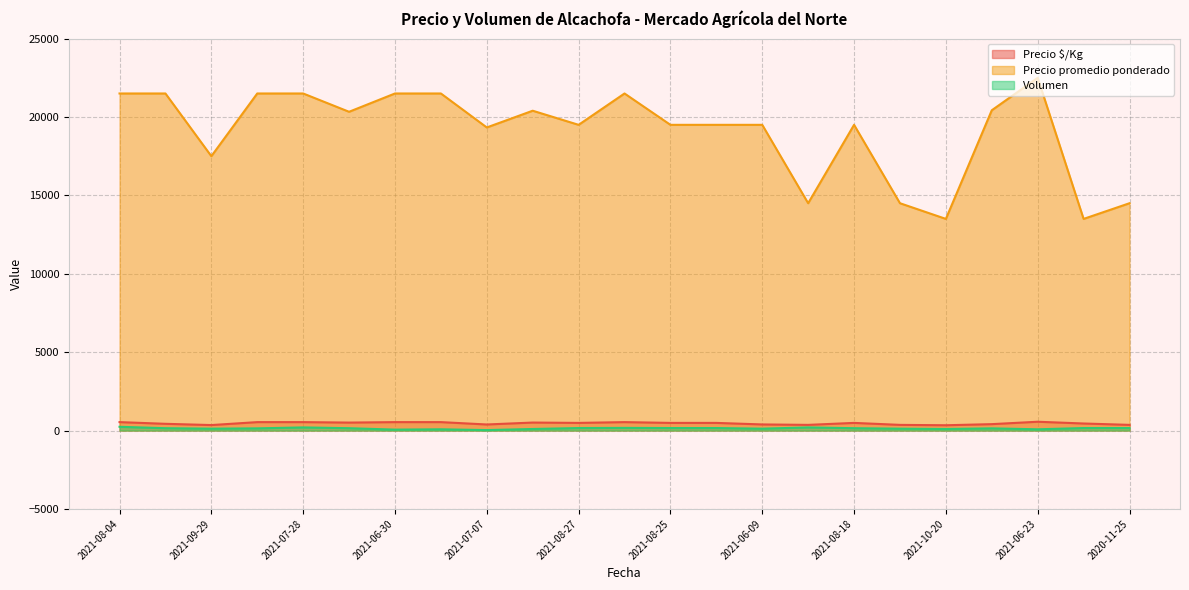

True or false: Precio promedio ponderado has more than 1 points higher than both neighbors.

True